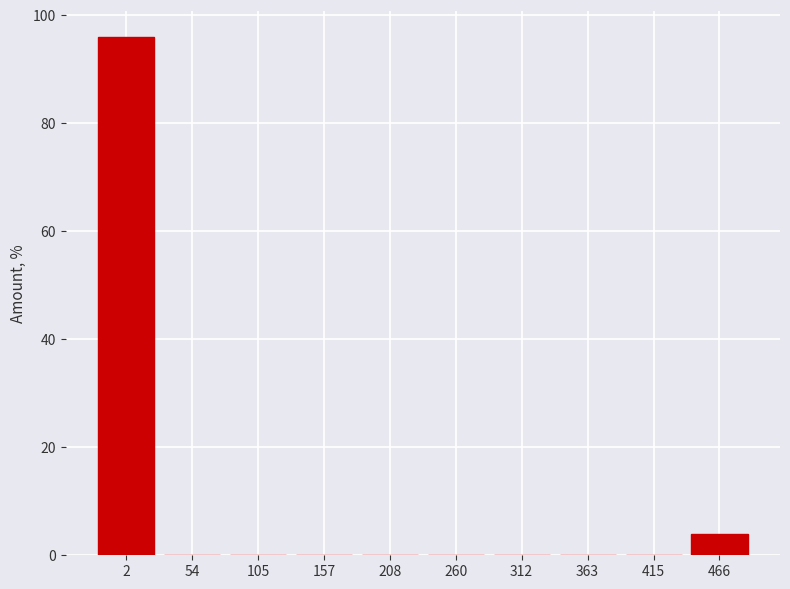

Reading left to right, transcribe all the data shown in this chart.

2=96	54=0	105=0	157=0	208=0	260=0	312=0	363=0	415=0	466=4